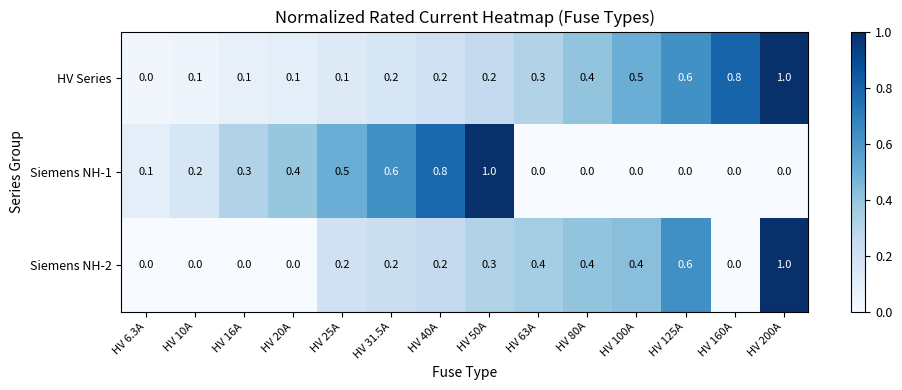

Rank the series at HV 25A from highest to lowest value.

Siemens NH-1, Siemens NH-2, HV Series